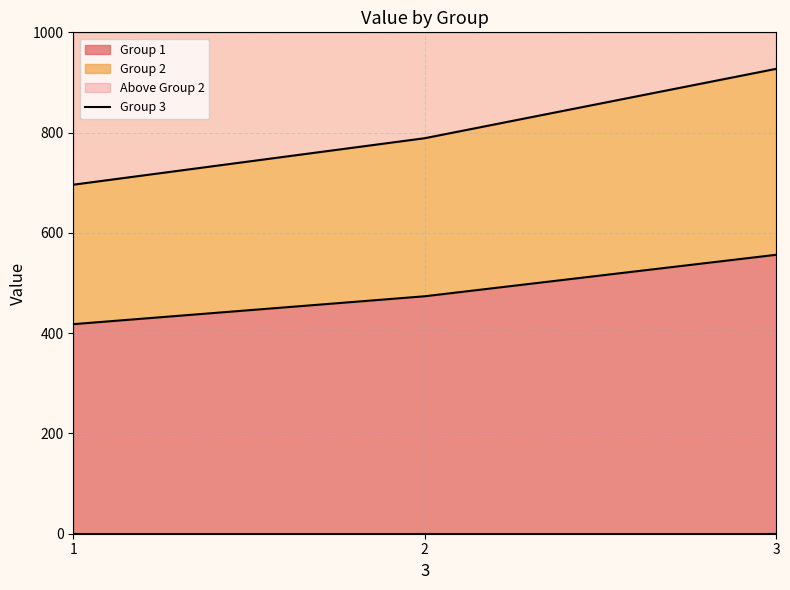

Reading right to left, list all the values displayed in this chart.

Value: 3=0.0	3=0.0	3=0.0	2=927.2	2=788.8	2=696.1	1=556.3	1=473.6	1=418.0
3: 3=3.0	3=2.0	3=1.0	2=3.0	2=2.0	2=1.0	1=3.0	1=2.0	1=1.0